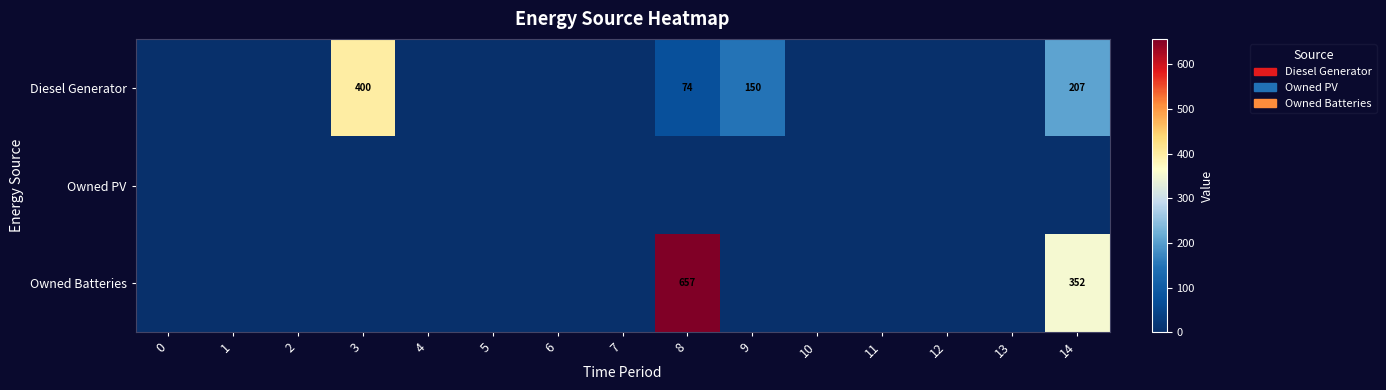

The value of Owned Batteries at 12 is 0. True or false?

True